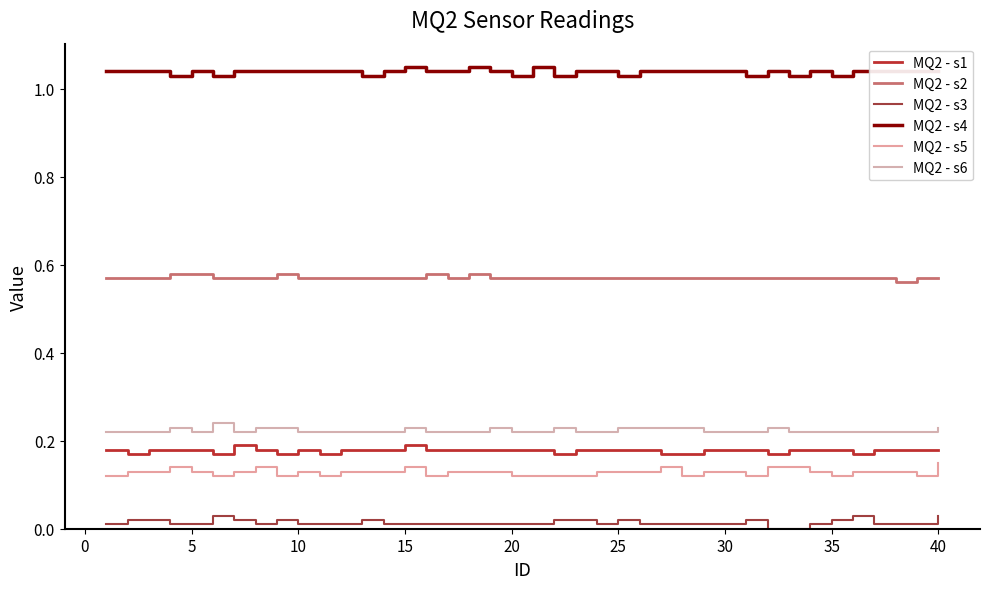

True or false: MQ2 - s4 and MQ2 - s5 intersect in this chart.

False